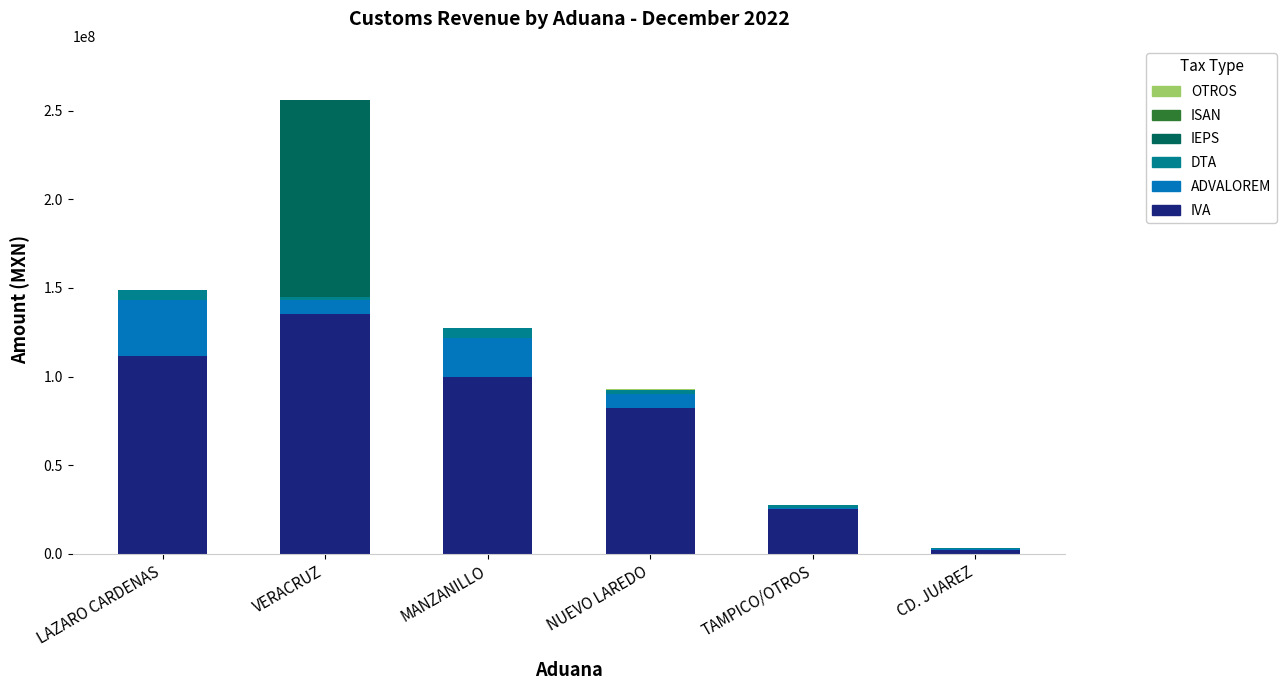

At which category is the sum across all series the highest?

VERACRUZ